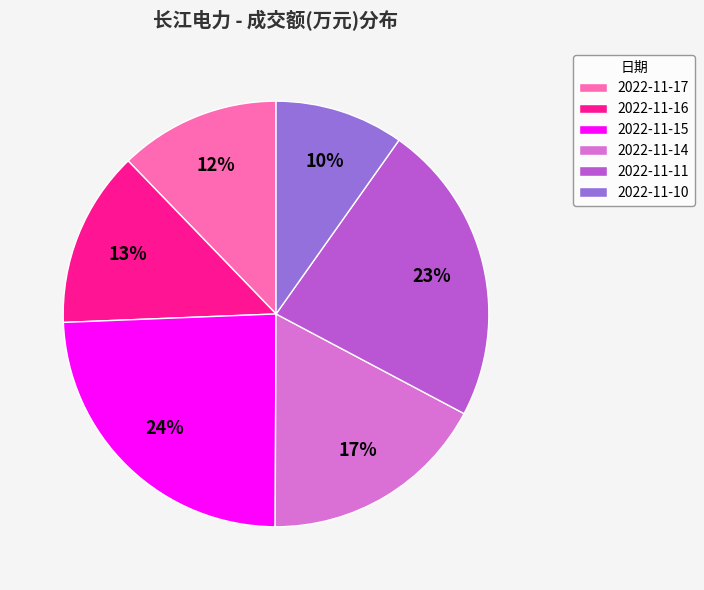

Which category has the biggest portion of the pie?

2022-11-15